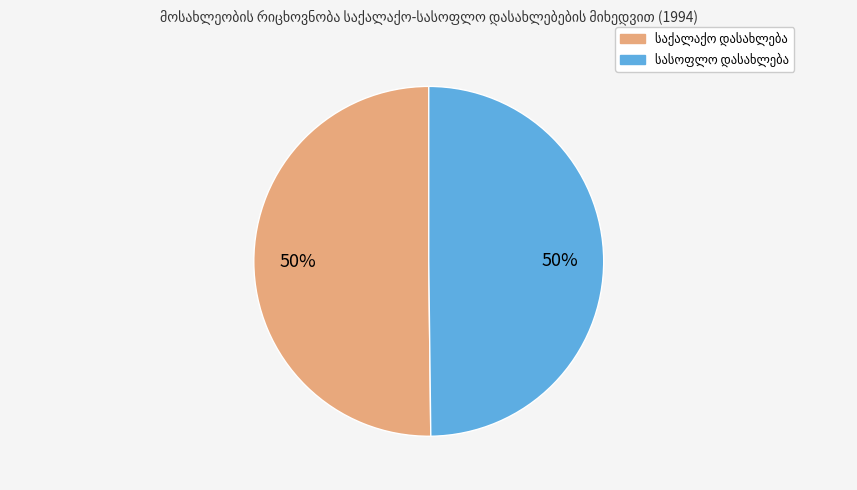

To the nearest percent, what is the average slice percentage?

50%